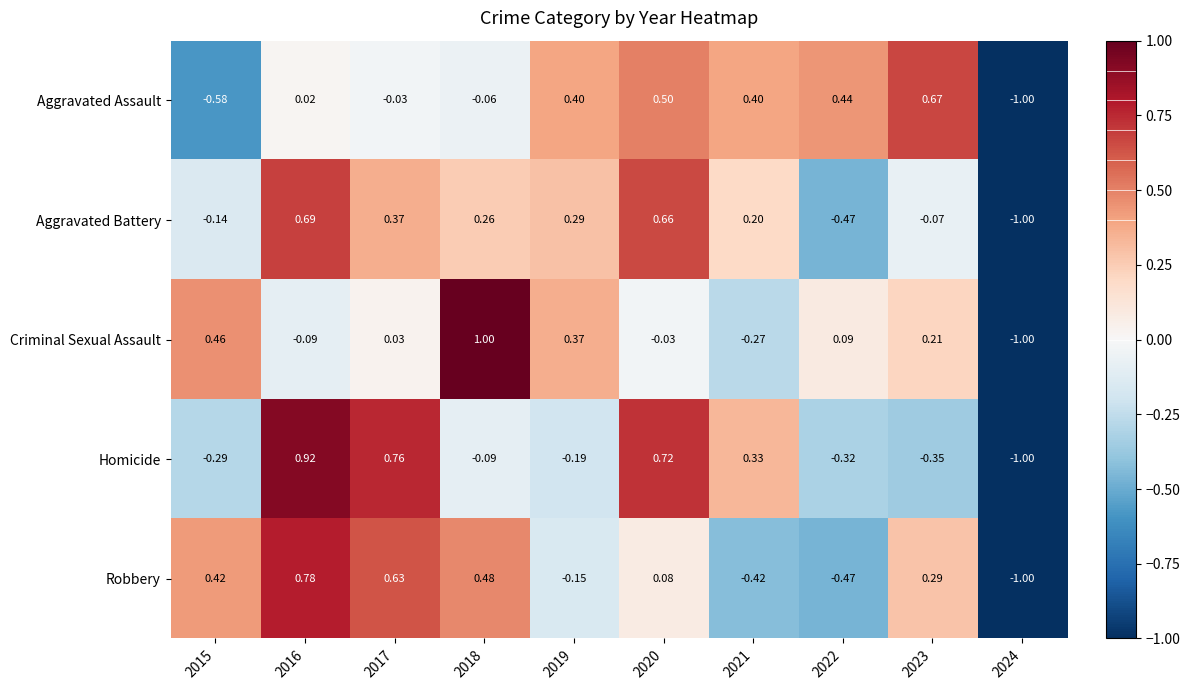

List the series in order of their peak value, lowest first.

Aggravated Assault, Aggravated Battery, Robbery, Homicide, Criminal Sexual Assault